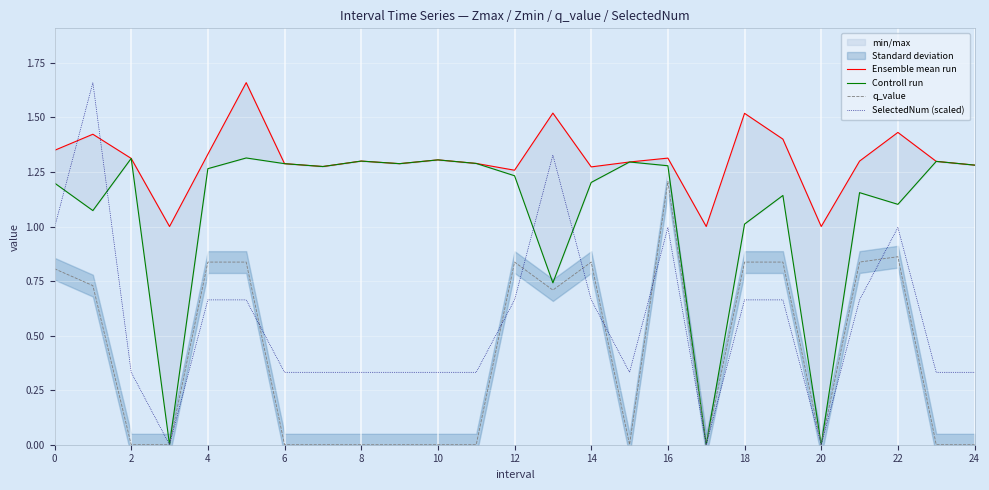

Count the number of categories in the chart.

25